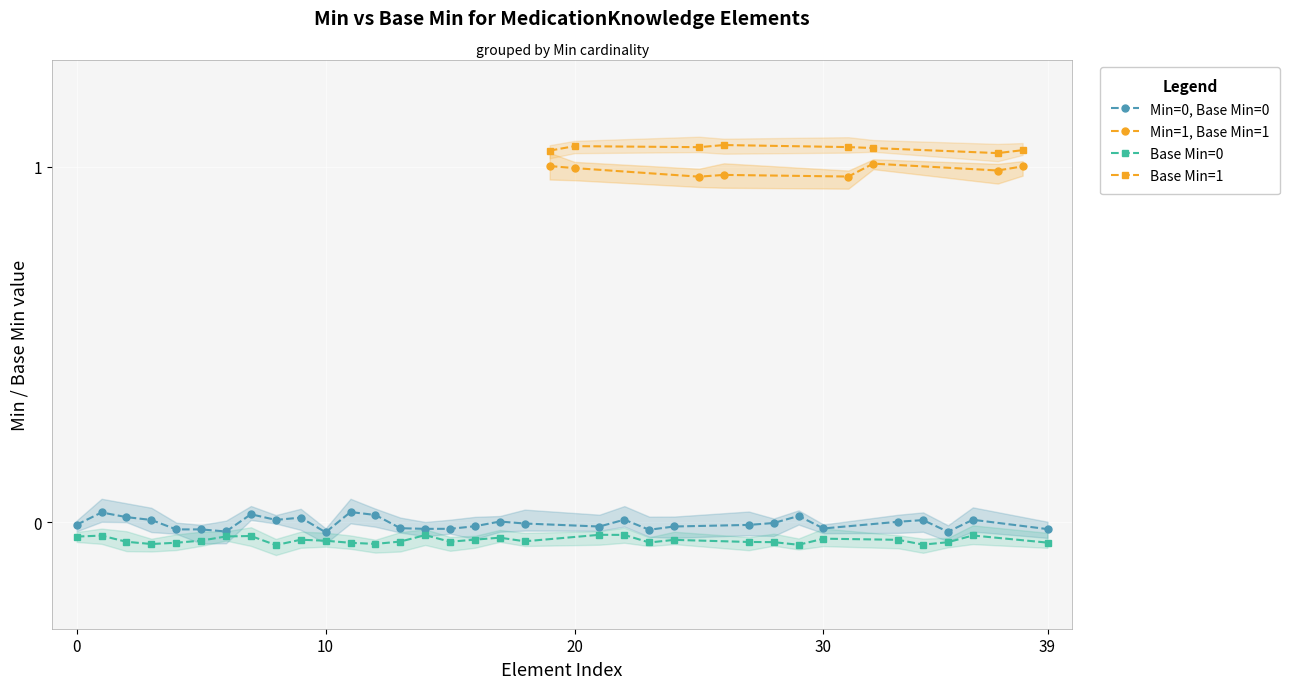

Is this an area chart (filled region under the line)?

No